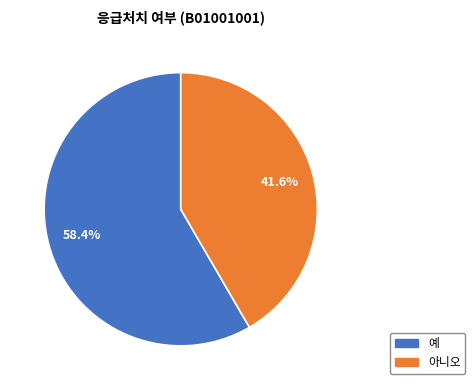

How many segments does this pie chart have?

2